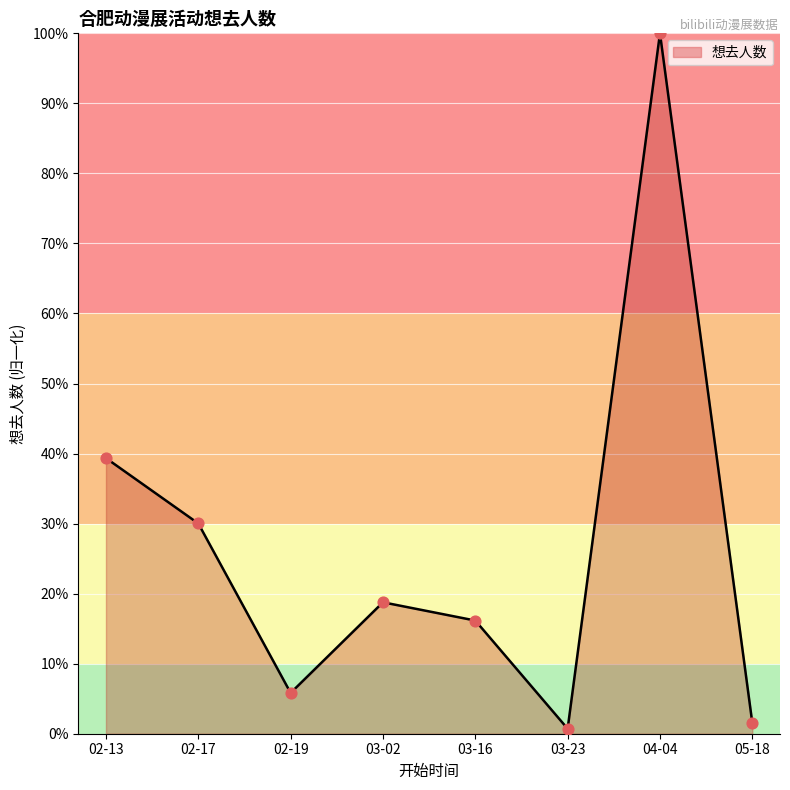

Between 05-18 and 03-16, which is larger?

03-16